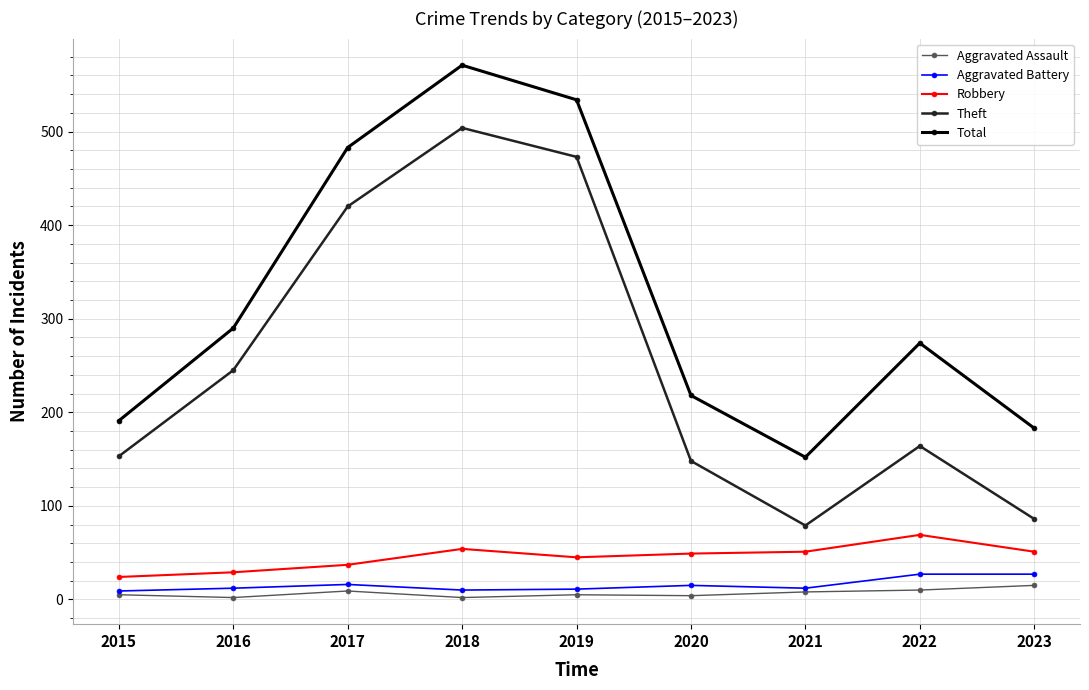

True or false: Total and Aggravated Battery intersect in this chart.

False